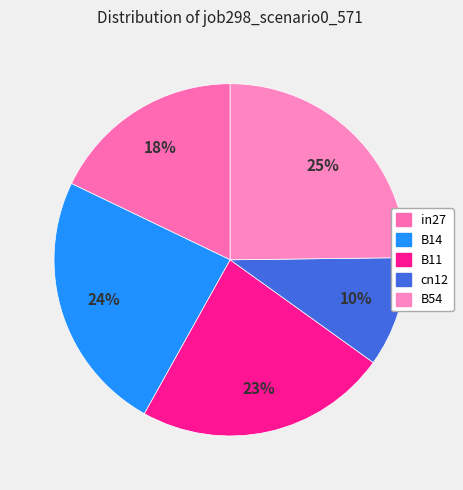

Count the number of slices in the pie.

5